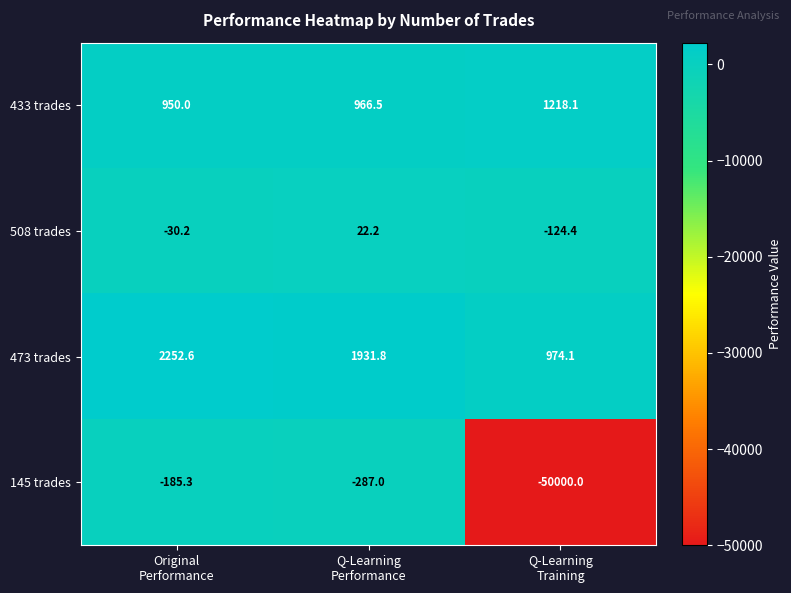

What is the total value across all series at Q-Learning
Training?

-47932.2